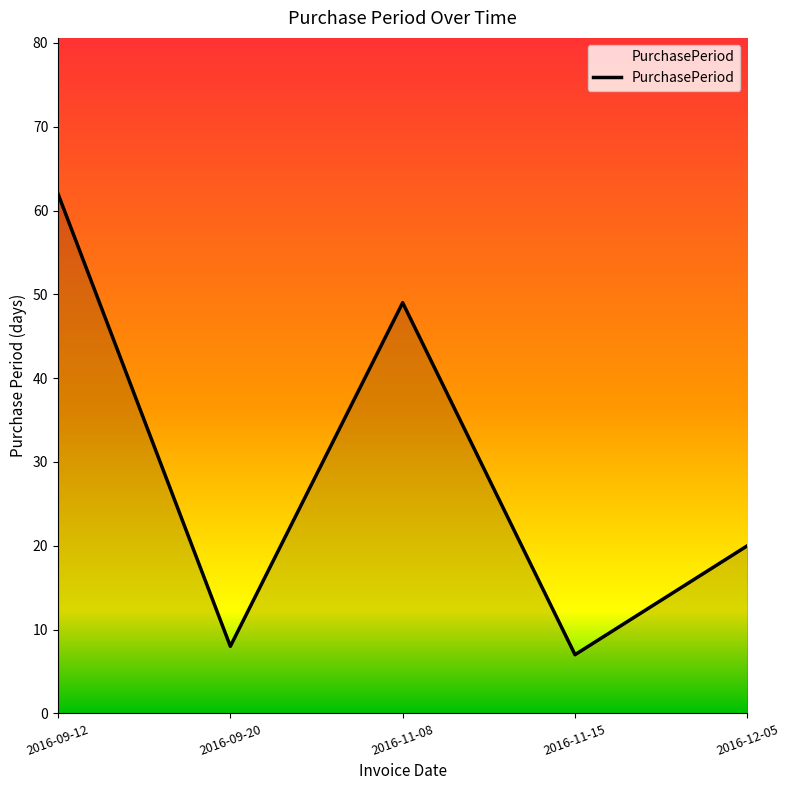

True or false: the data shows 13 at 2016-11-08.

False